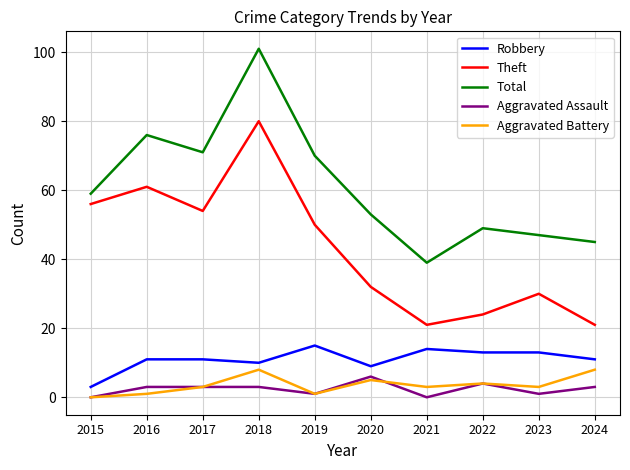

What is the total value across all series at 2020?

105